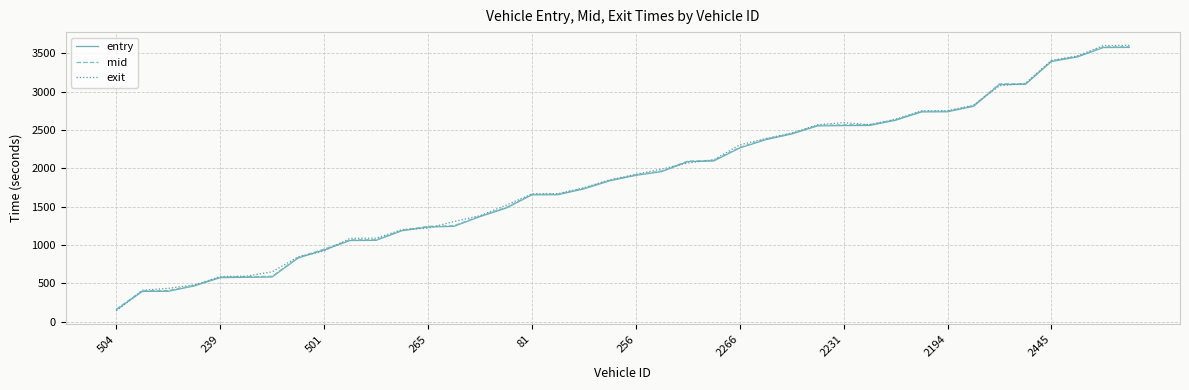

What is the maximum value shown in the chart?

3605.8